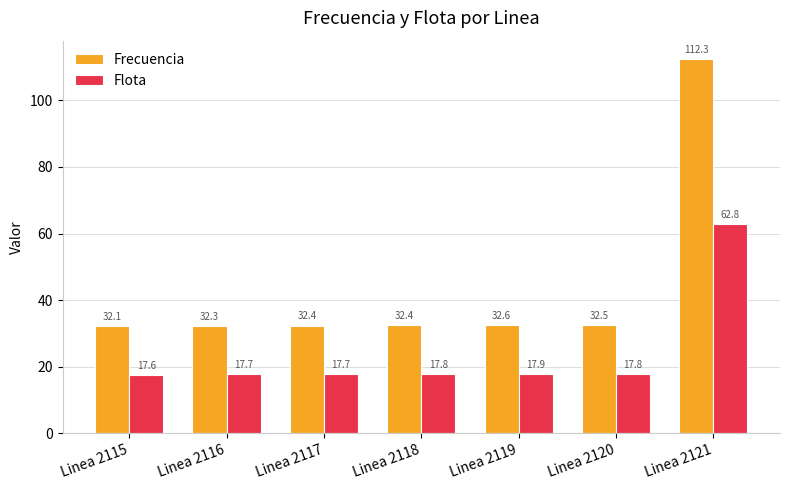

How many bars are there in each group?

2